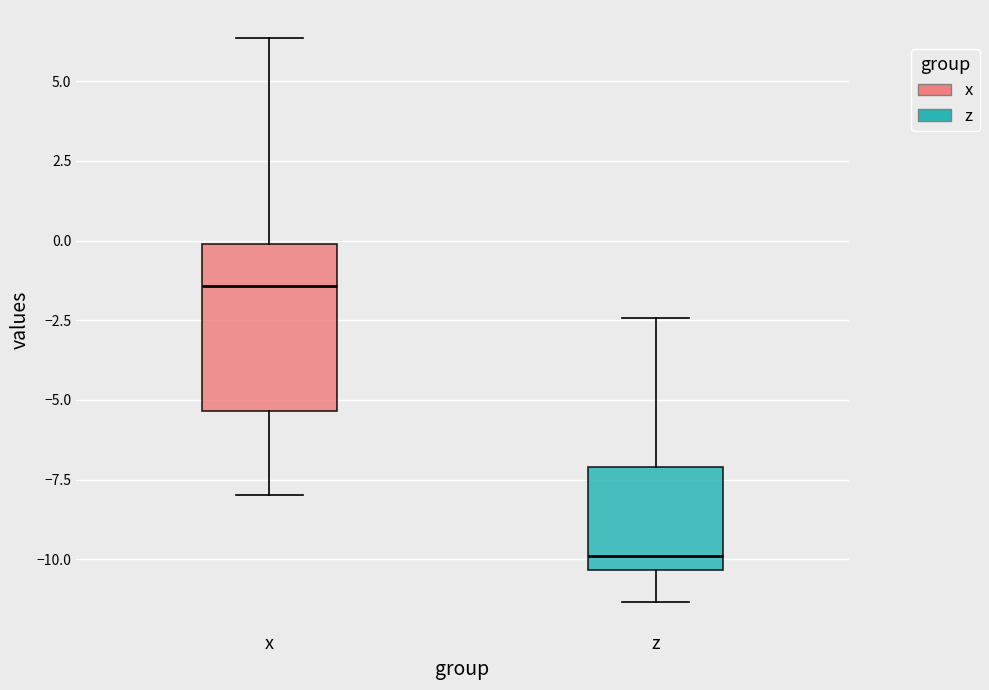

Reading left to right, transcribe this box plot: for each box, give where its median line is, the range the box spans, and where its two whiskers end, as read against the y-axis. The values are not printed on the chart, so give them approximately, as read against the axis.

x: median -1.5, box -5.5 to 0.0, whiskers -8.0 to 6.5
z: median -10.0, box -10.5 to -7.0, whiskers -11.5 to -2.5